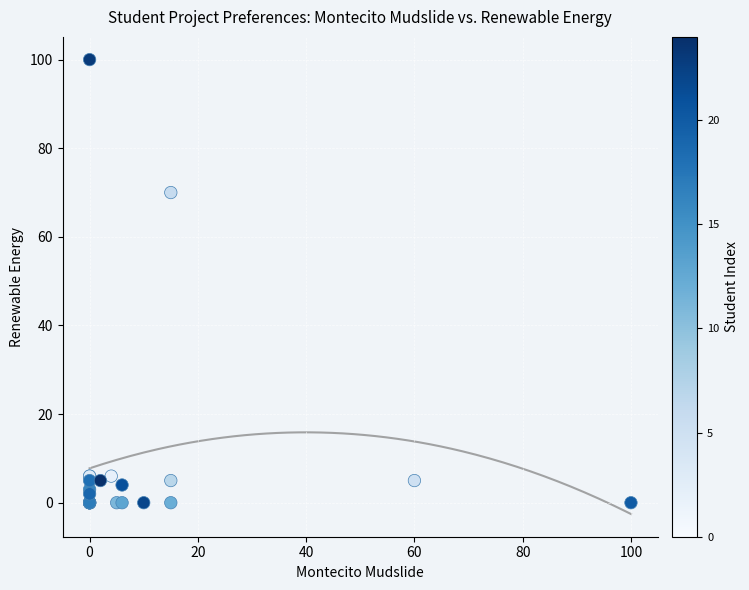

What Y value in the scatter plot is closest to 50?

70